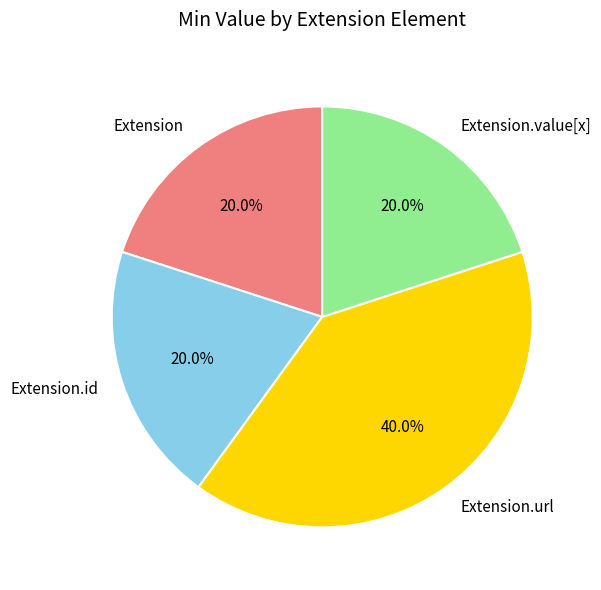

Which category has the biggest portion of the pie?

Extension.url